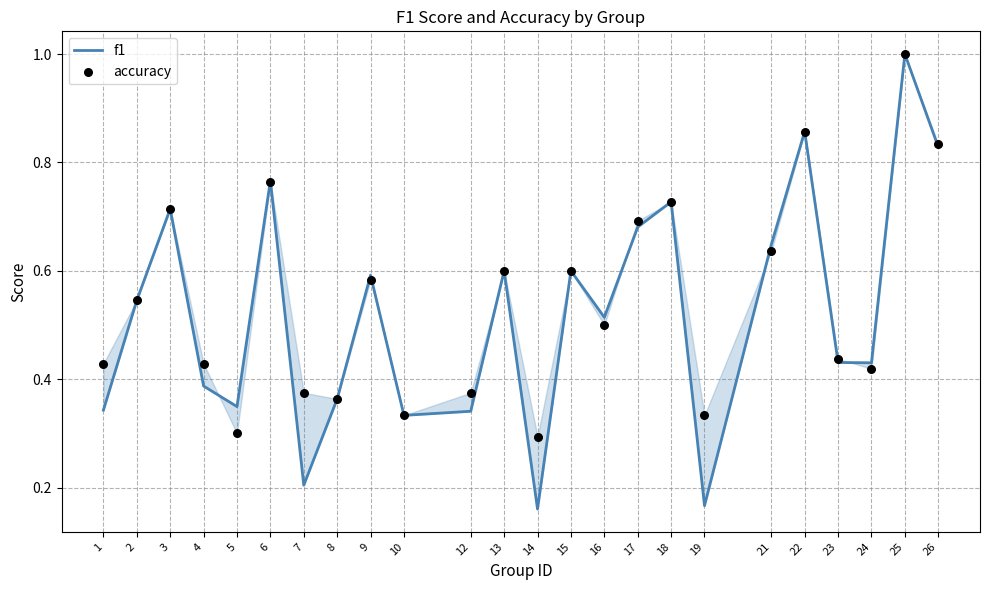

Which series contains the highest Y value?

f1